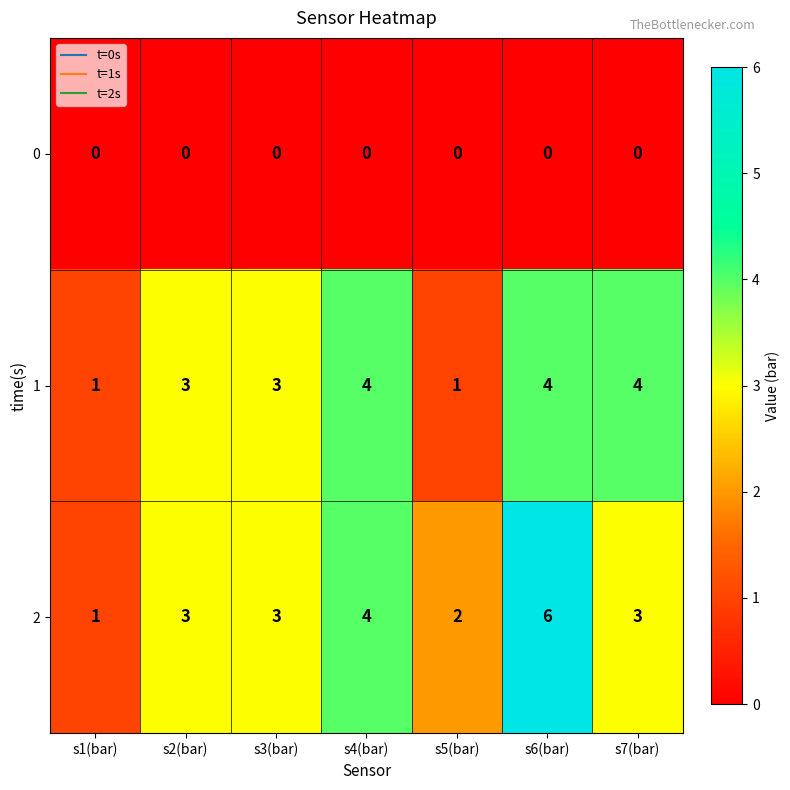

What is the difference between the 1 values at s7(bar) and s5(bar)?

3